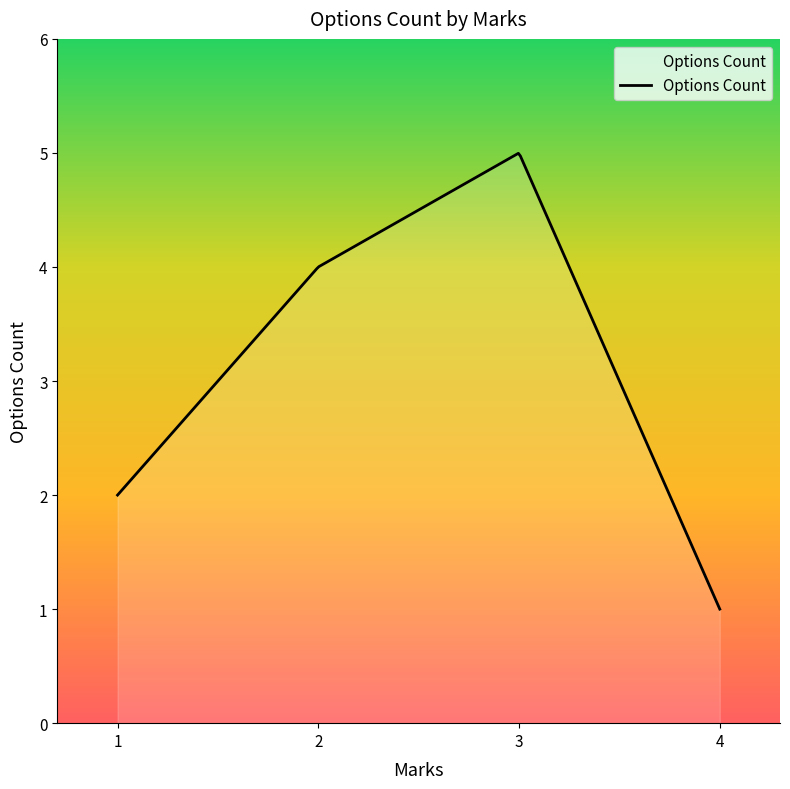

What is the maximum value shown in the chart?

5.0